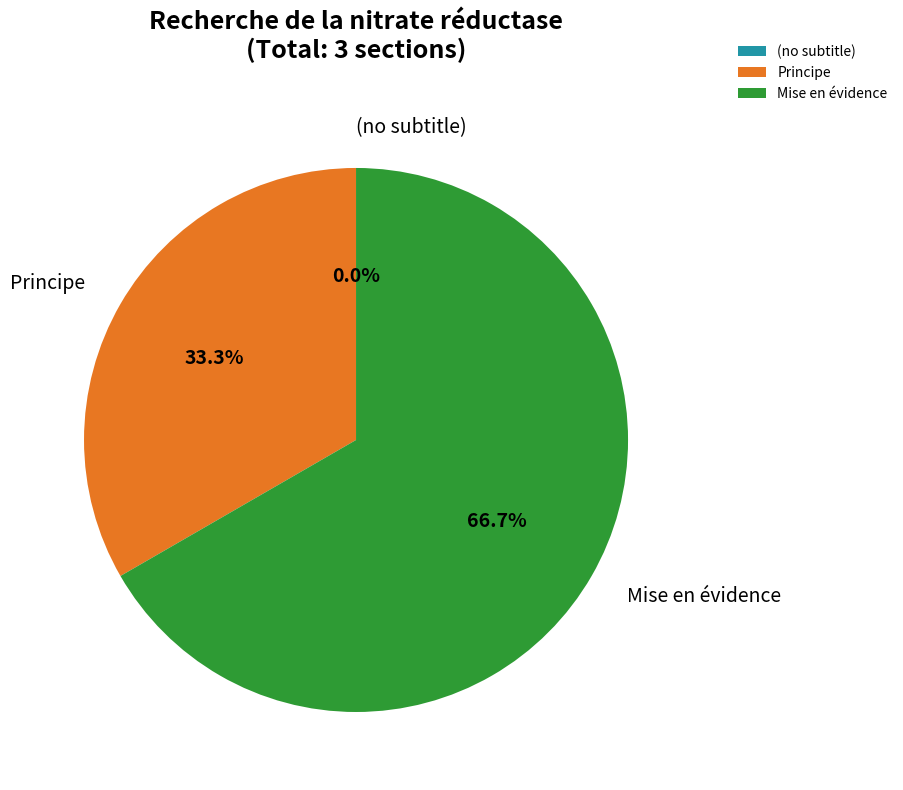

Count the number of slices in the pie.

3